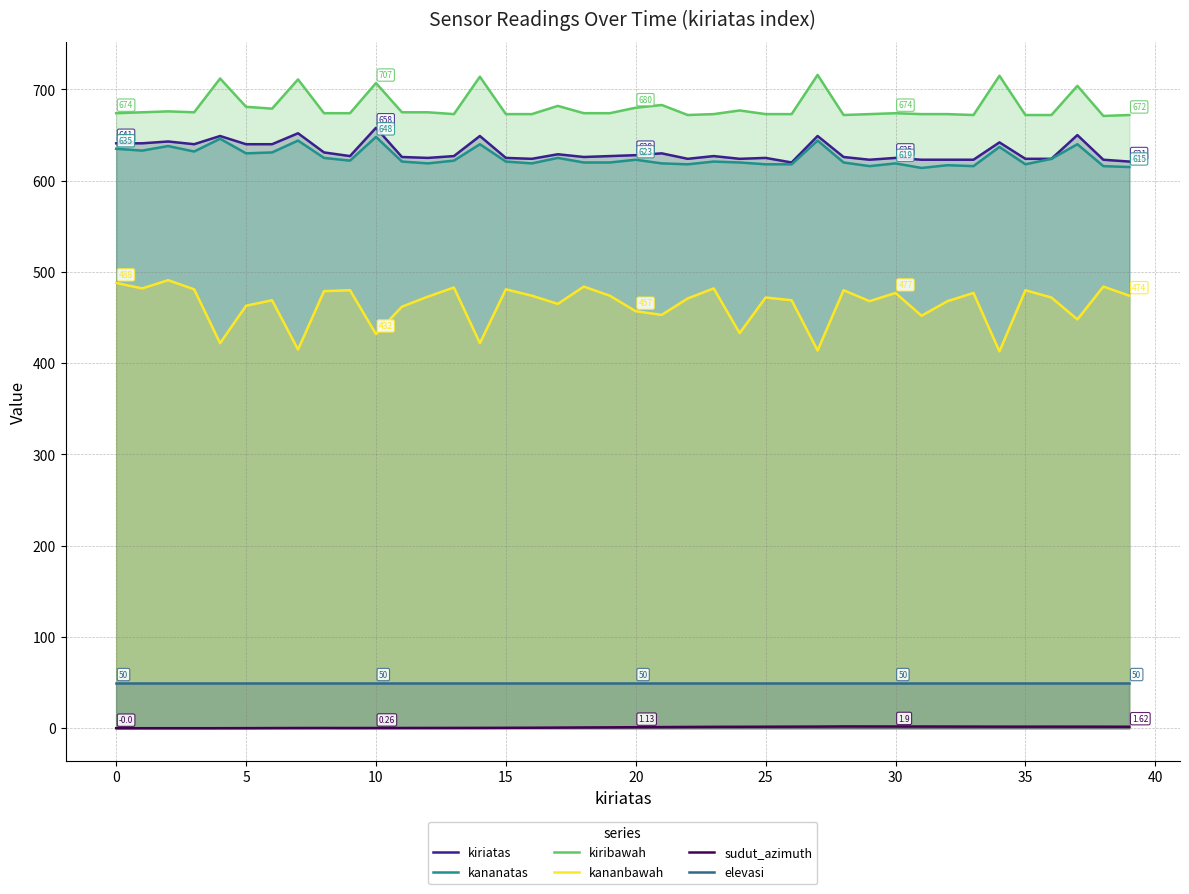

How many lines are shown in the chart?

6